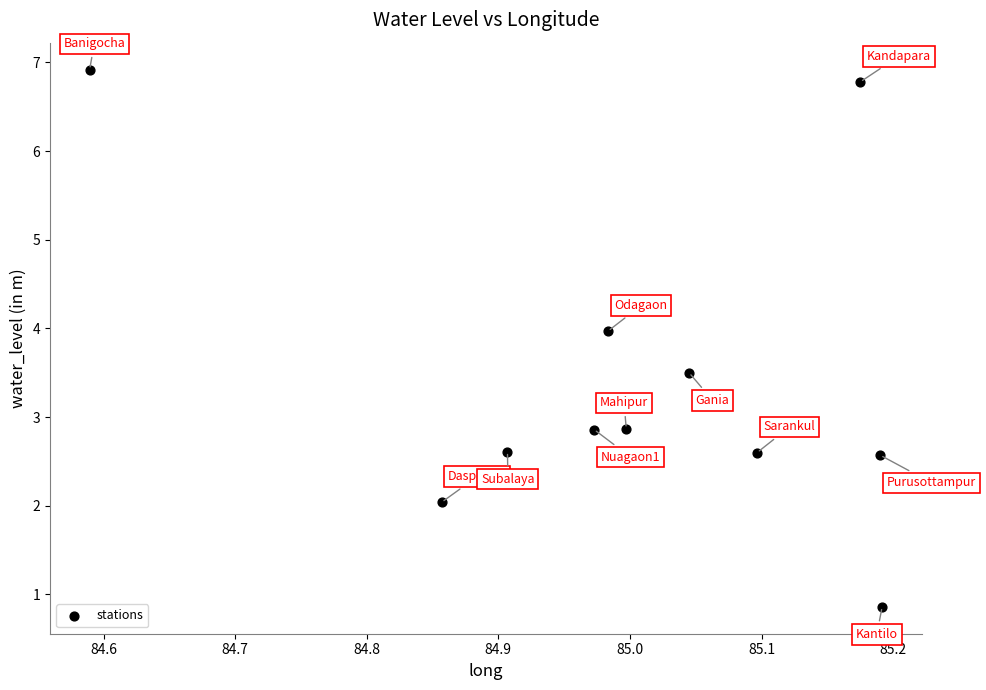

What is the average Y value?

3.4